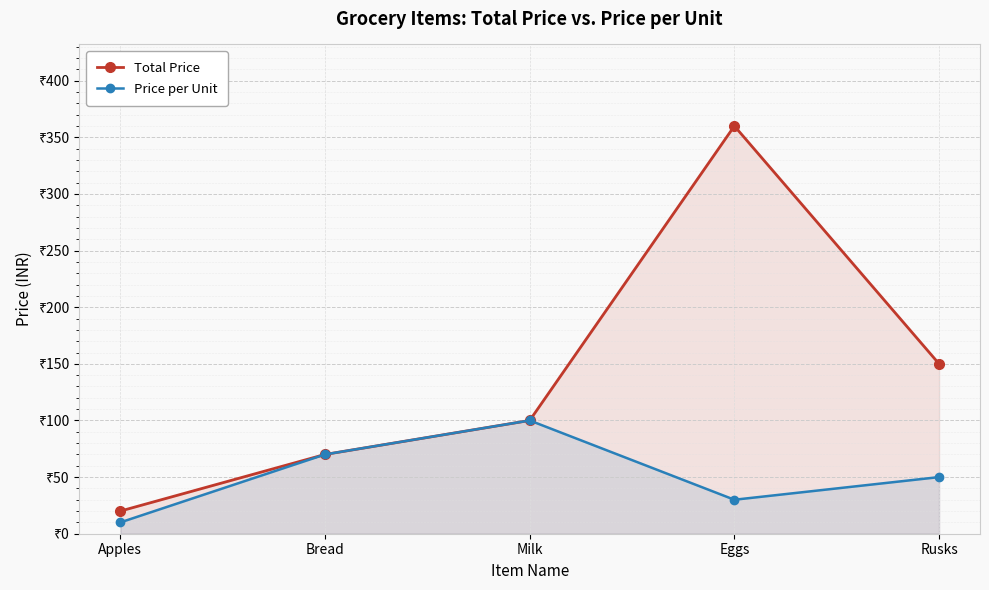

What is the label of the 3rd point from the left?

Milk